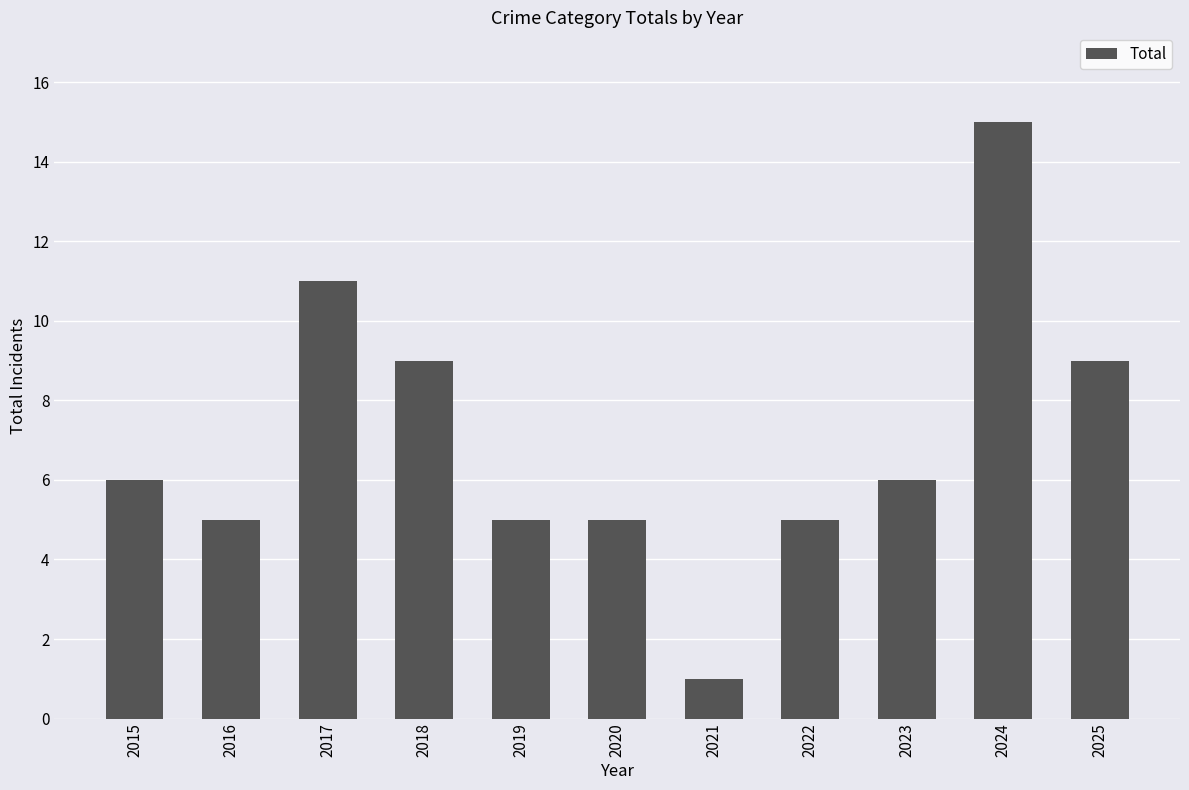

What is the difference between the maximum and minimum values?

14